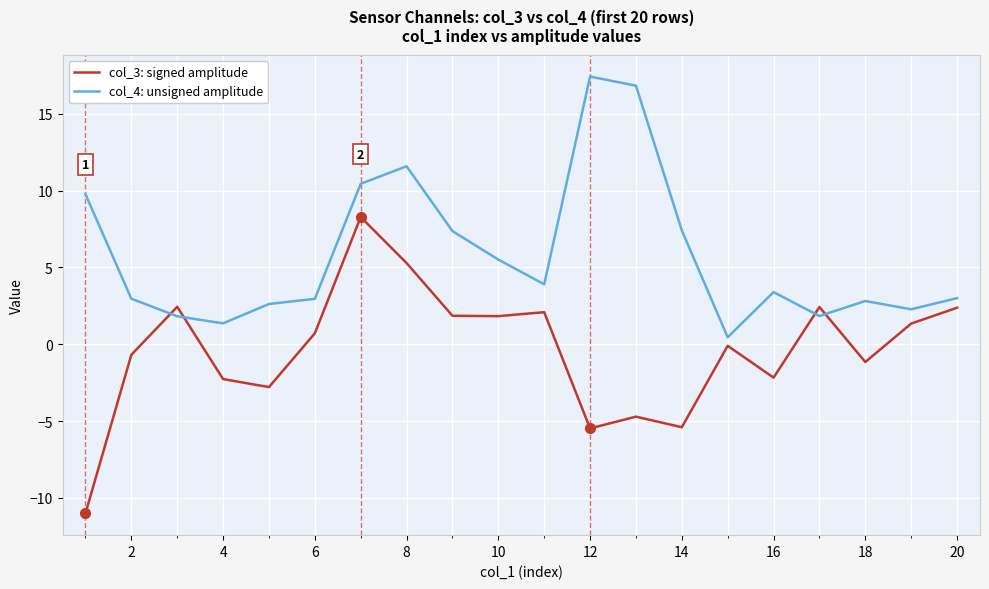

Which series has the largest total across all categories?

col_4: unsigned amplitude